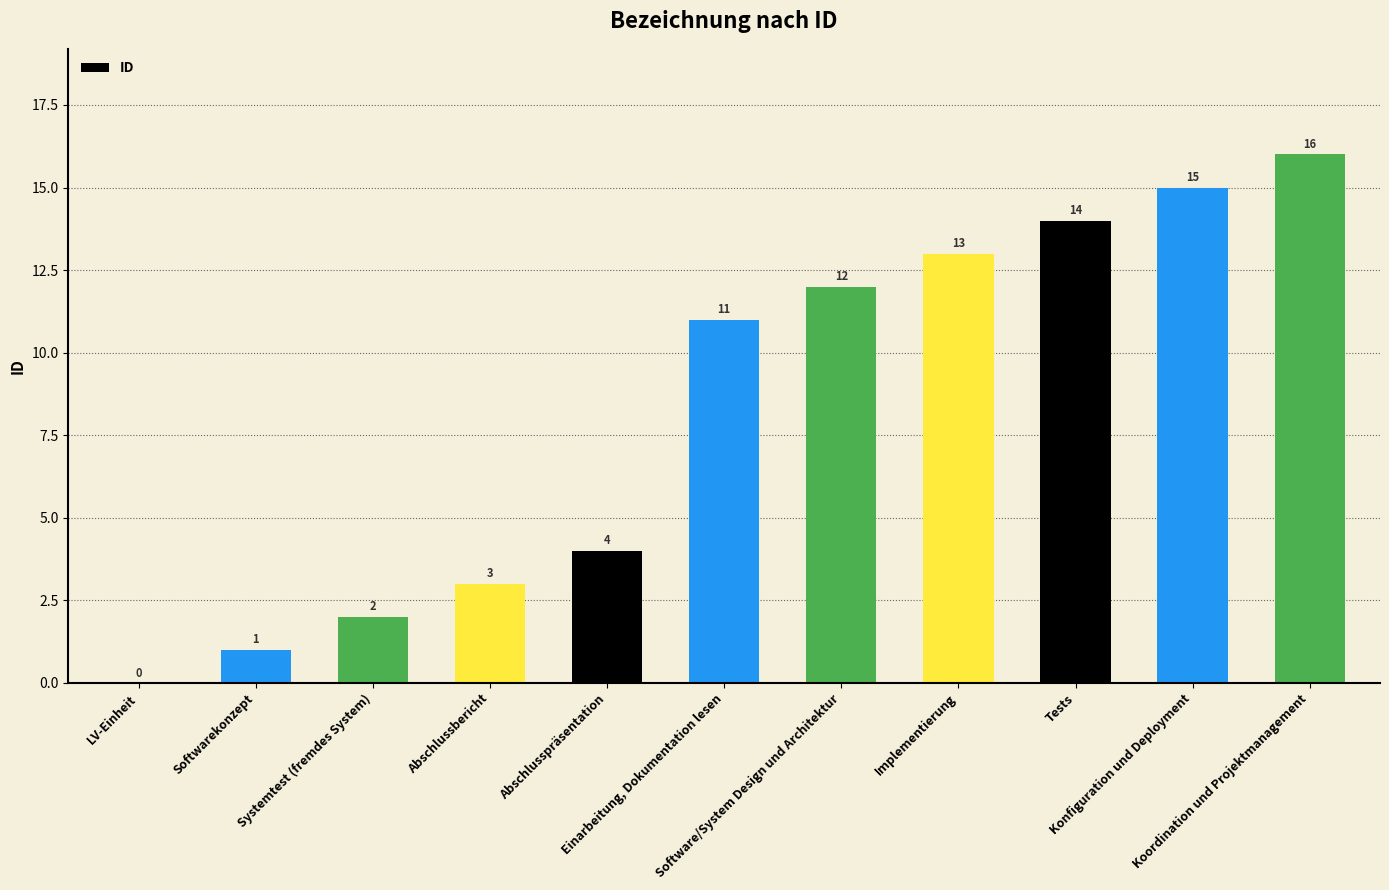

How many distinct data groups are displayed?

1